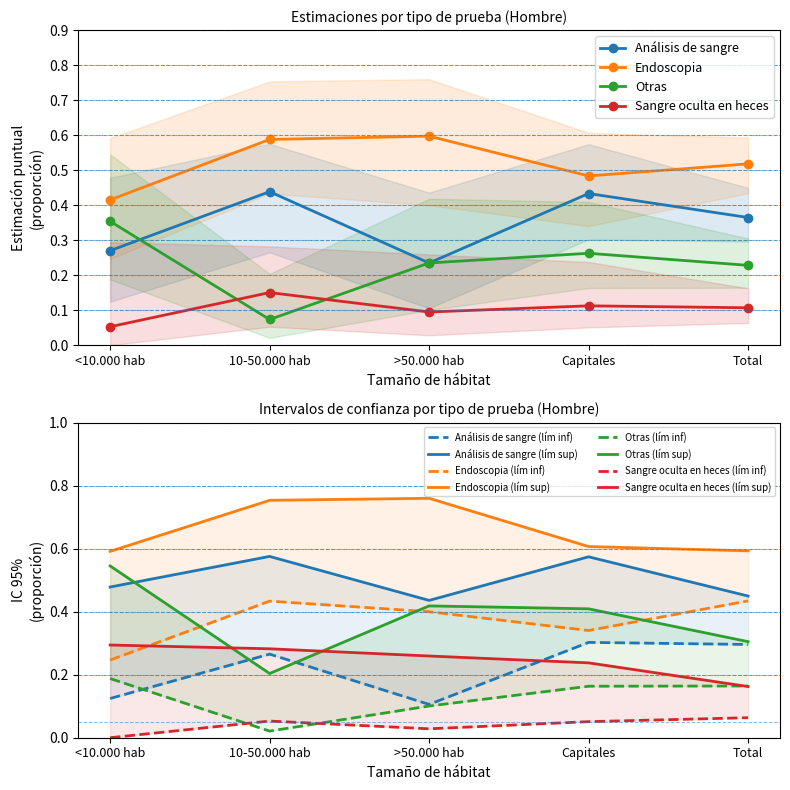

Reading left to right, extract all data points from this chart.

Análisis de sangre (Hombre): <10.000 hab=0.3	10-50.000 hab=0.4	>50.000 hab=0.2	Capitales=0.4	Total=0.4
Endoscopia (Hombre): <10.000 hab=0.4	10-50.000 hab=0.6	>50.000 hab=0.6	Capitales=0.5	Total=0.5
Otras (Hombre): <10.000 hab=0.4	10-50.000 hab=0.1	>50.000 hab=0.2	Capitales=0.3	Total=0.2
Sangre oculta en heces (Hombre): <10.000 hab=0.1	10-50.000 hab=0.2	>50.000 hab=0.1	Capitales=0.1	Total=0.1